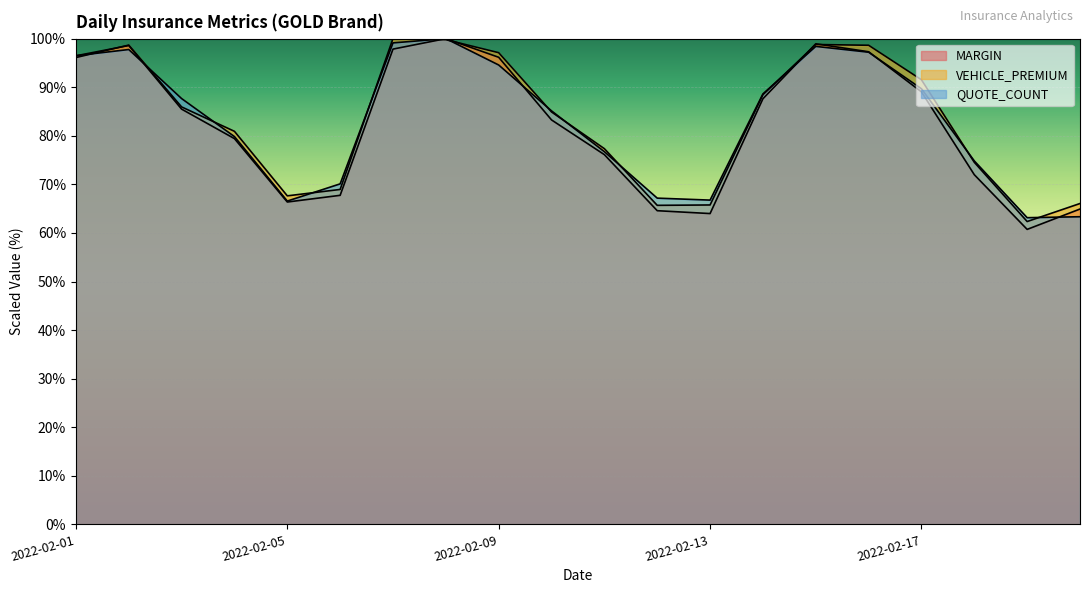

At 2022-02-20, list the series in order from smallest to largest.

QUOTE_COUNT, MARGIN, VEHICLE_PREMIUM